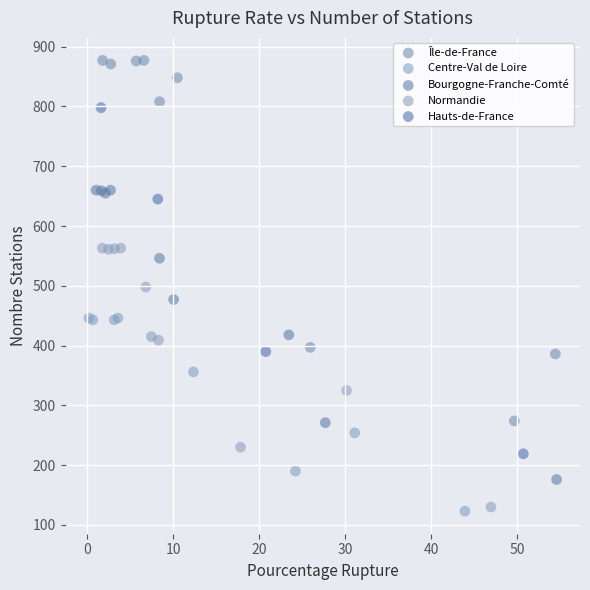

What are all the series names shown in the legend?

Île-de-France, Centre-Val de Loire, Bourgogne-Franche-Comté, Normandie, Hauts-de-France